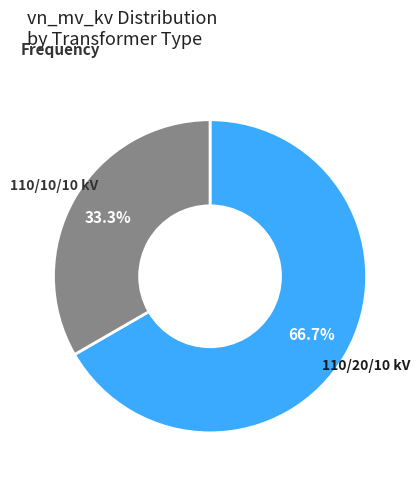

Is there a majority slice in this chart?

Yes